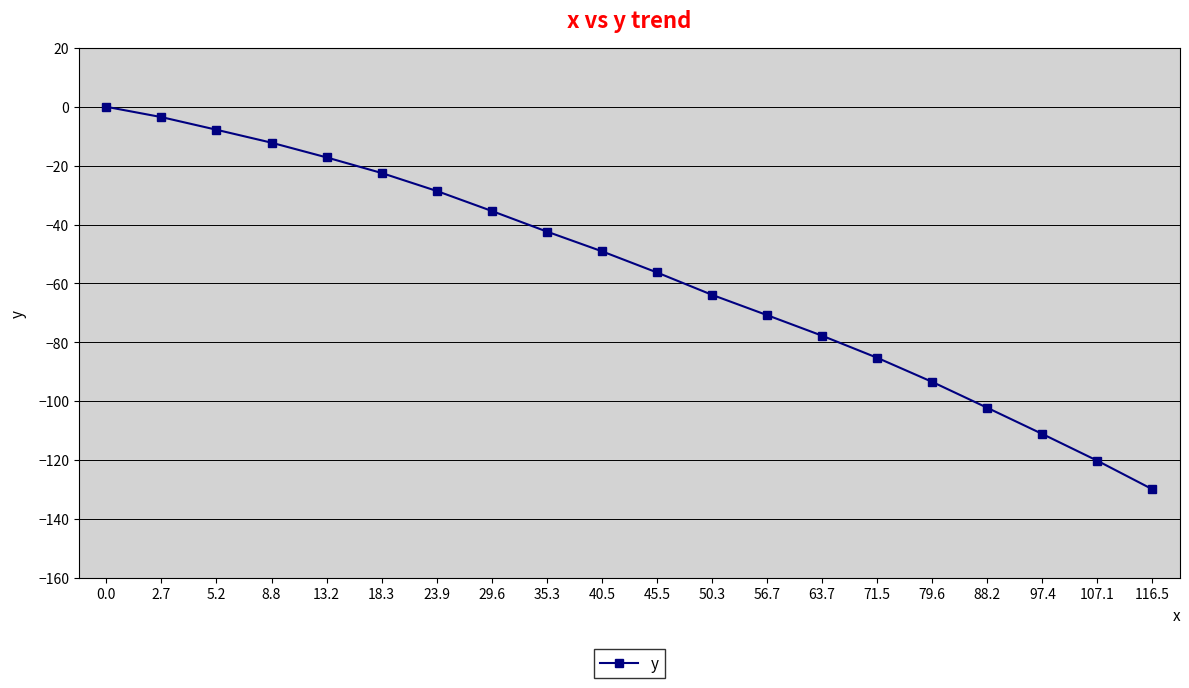

Rank the categories by value from lowest to highest.

116.5, 107.1, 97.4, 88.2, 79.6, 71.5, 63.7, 56.7, 50.3, 45.5, 40.5, 35.3, 29.6, 23.9, 18.3, 13.2, 8.8, 5.2, 2.7, 0.0